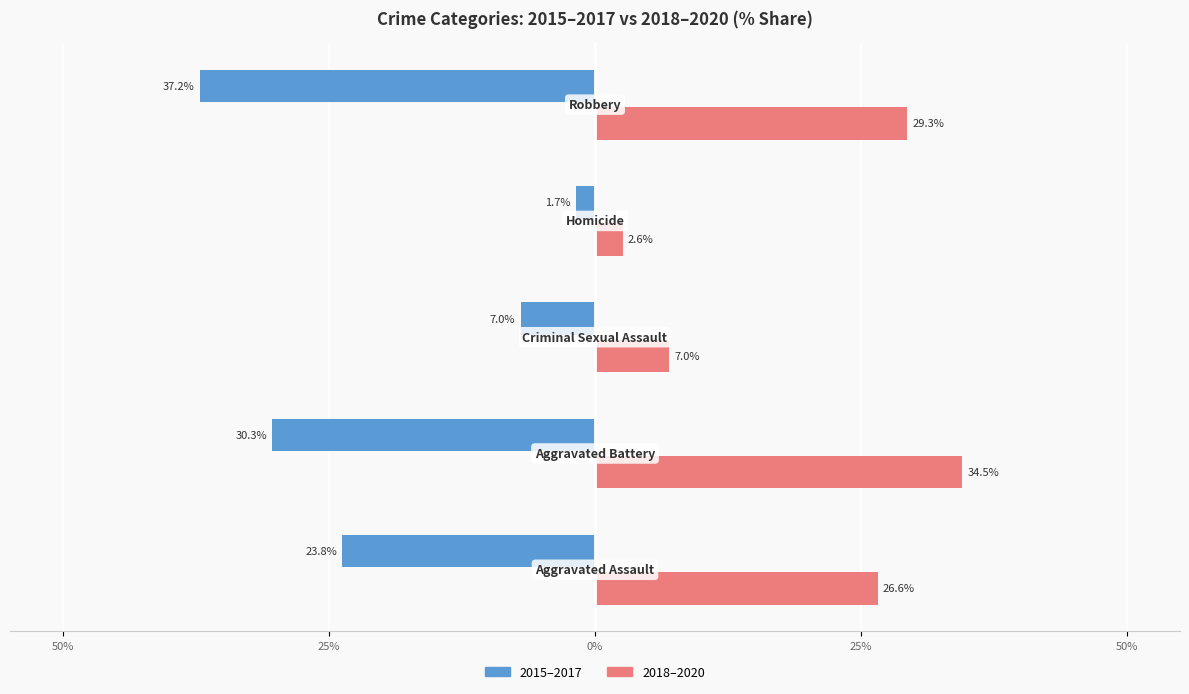

What is the highest value of the 2015–2017 series?

-1.7